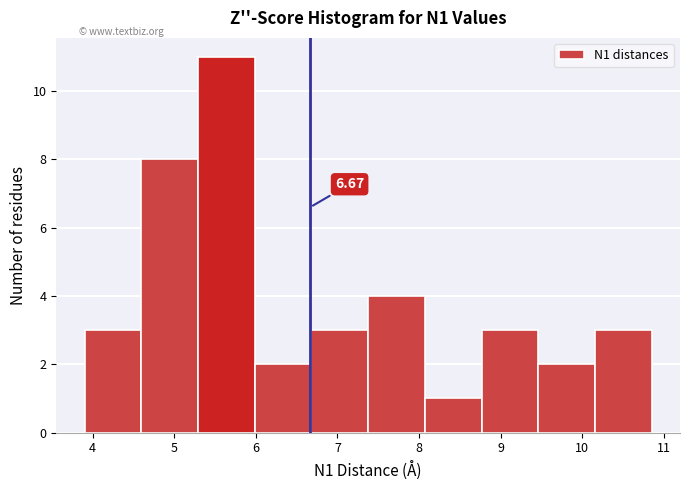

Over which range of the x-axis is the bar tallest?

5.3 to 6.0